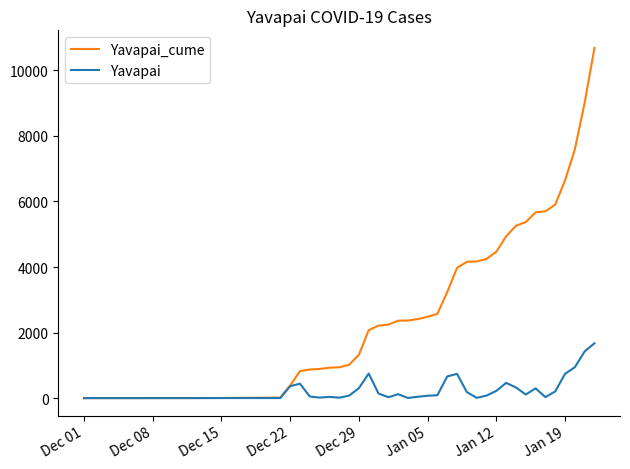

What is the difference between the second highest and minimum values in the Yavapai series?

1426